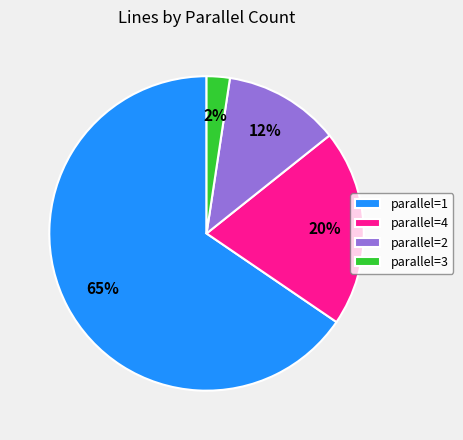

What percentage is the parallel=3 slice, to the nearest percent?

2%